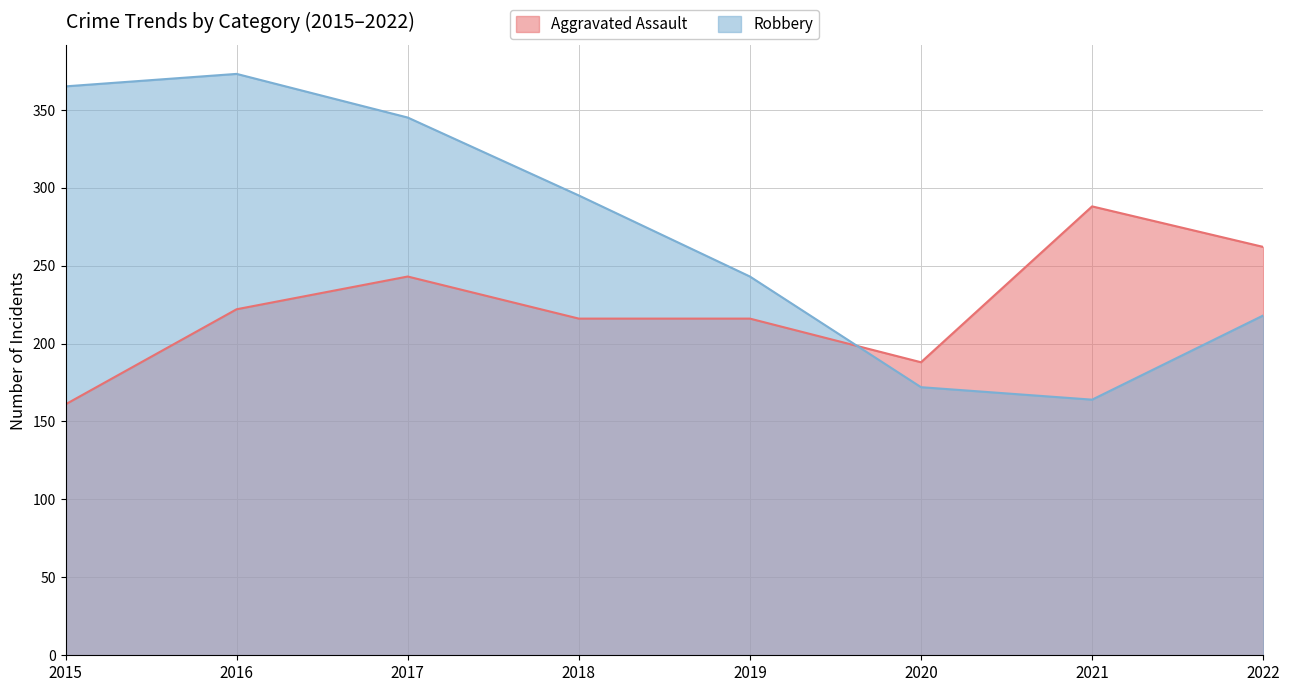

Which has a higher value, 2016 or 2019?

2016